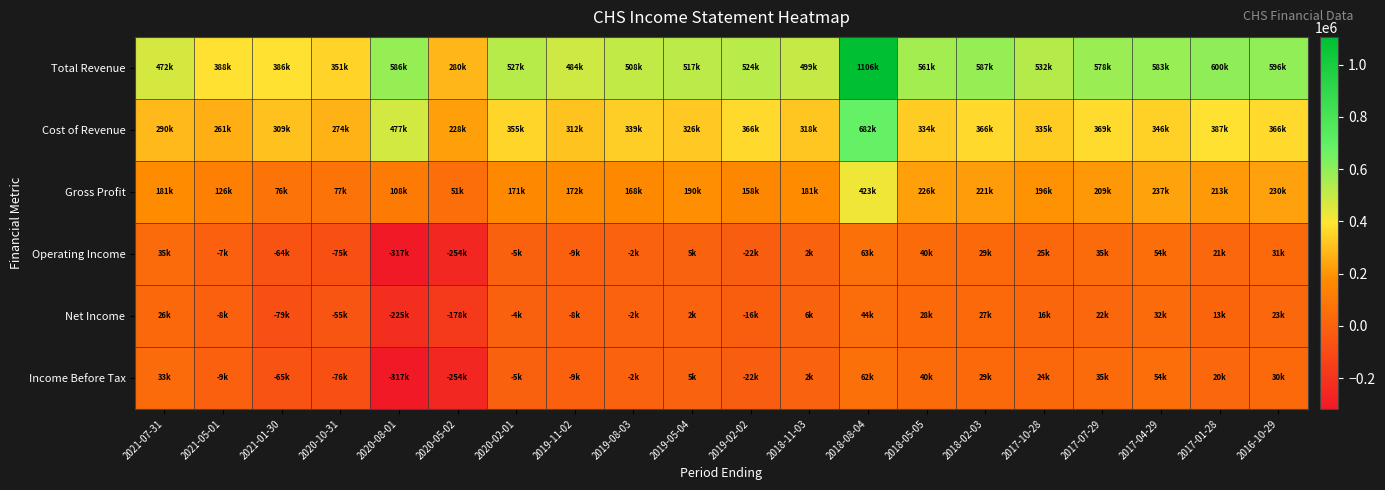

What is the greatest value displayed?

1106500